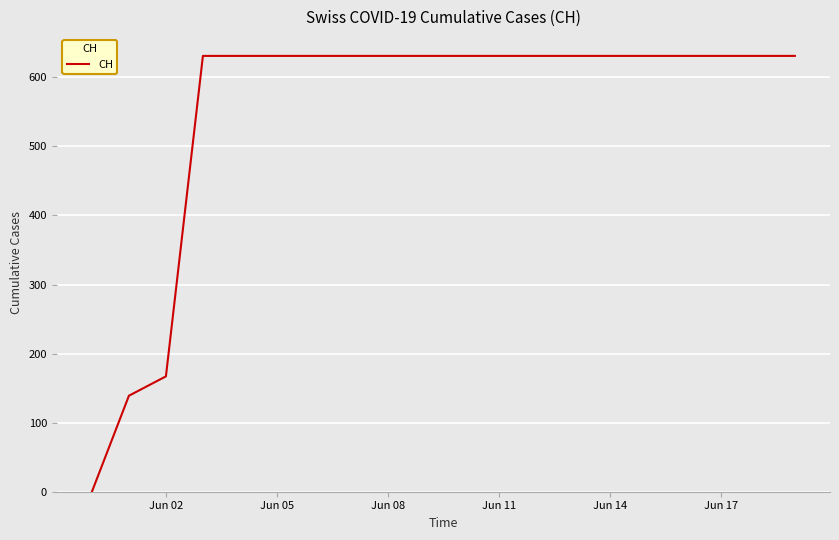

What is the difference between the maximum and minimum values?

631